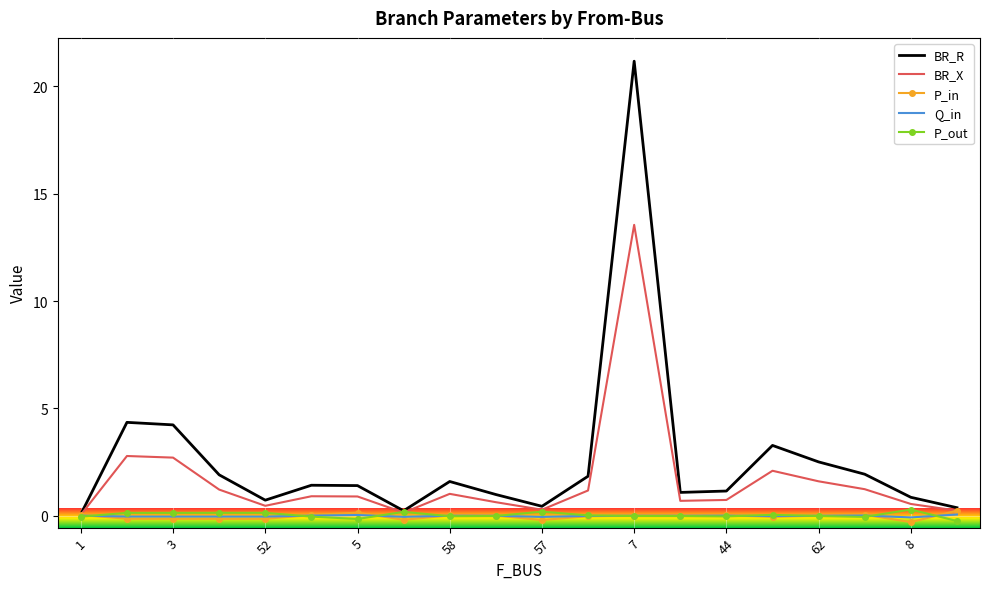

What are all the series names shown in the legend?

BR_R, BR_X, P_in, Q_in, P_out